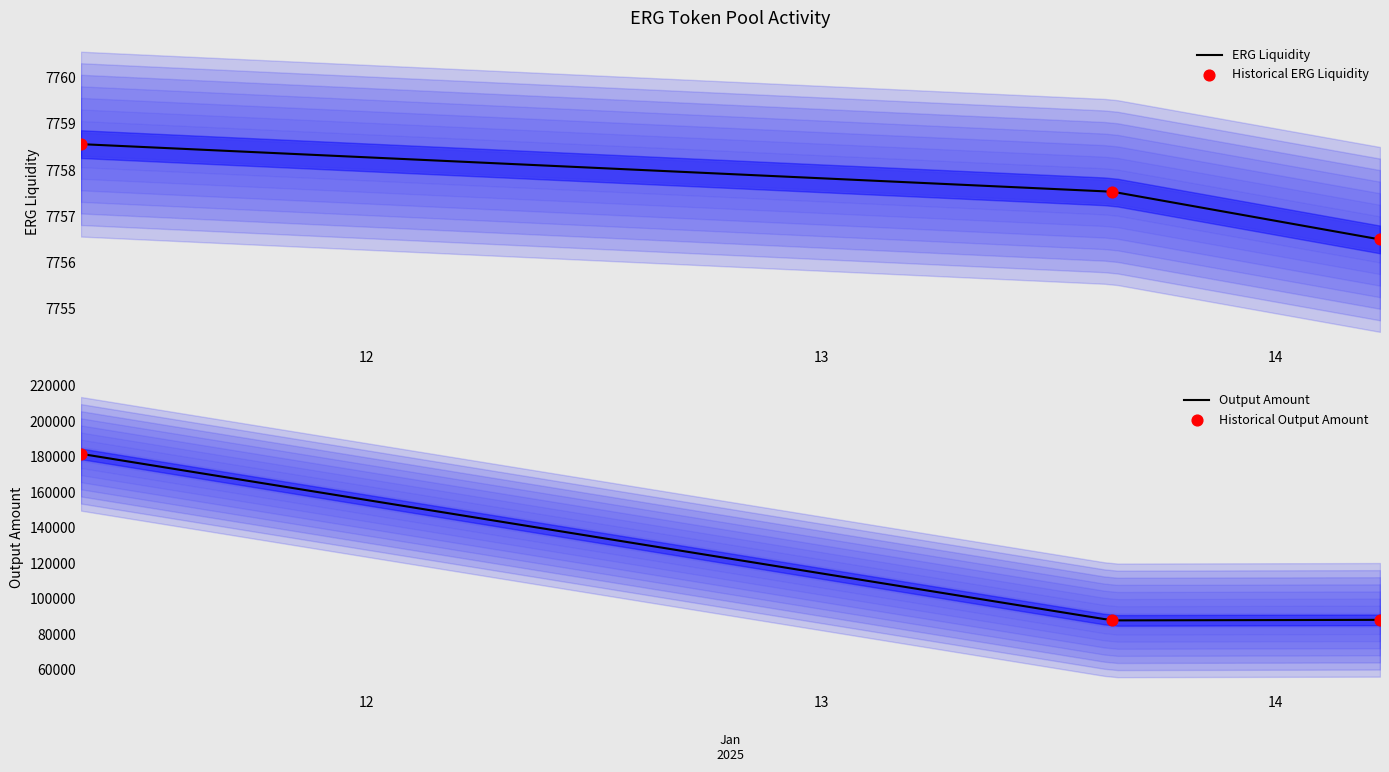

What is the highest value of the ERG Liquidity series?

7758.6